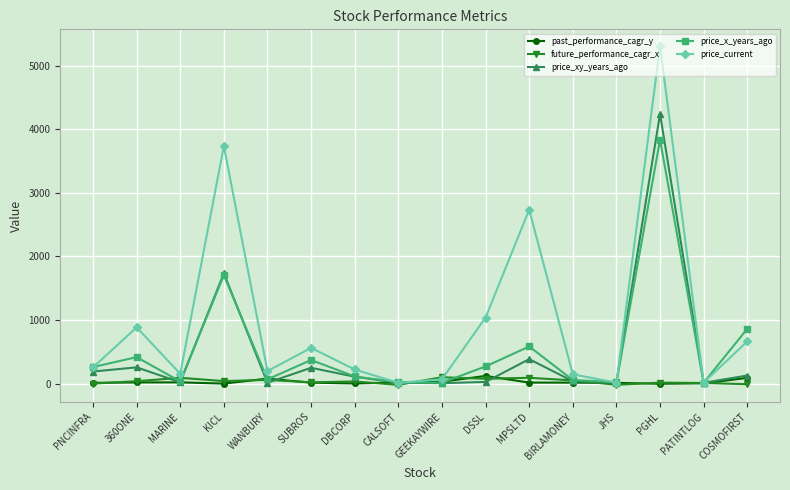

Count the number of categories in the chart.

16